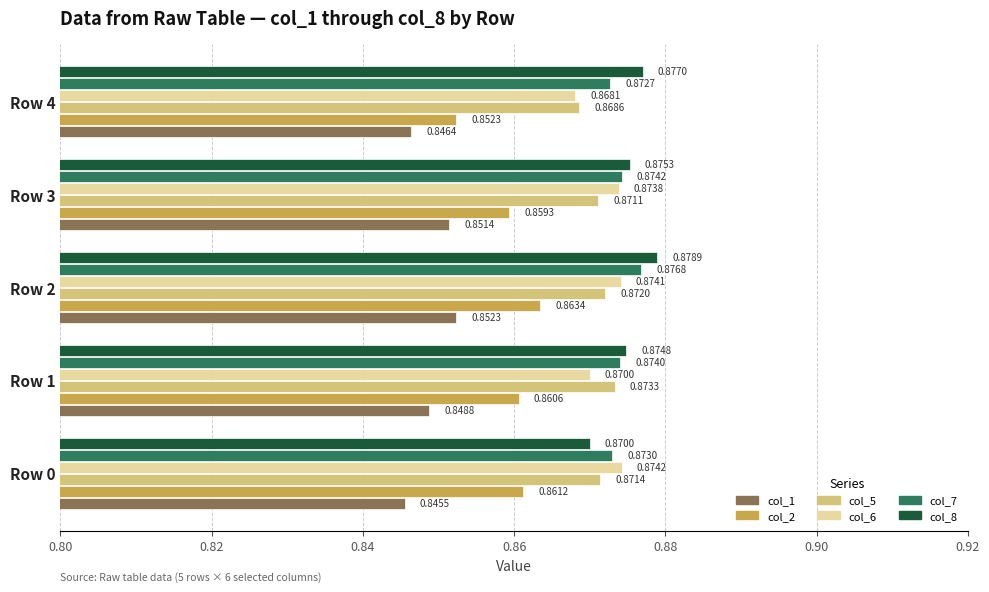

Rank the series at Row 4 from highest to lowest value.

col_8, col_7, col_5, col_6, col_2, col_1